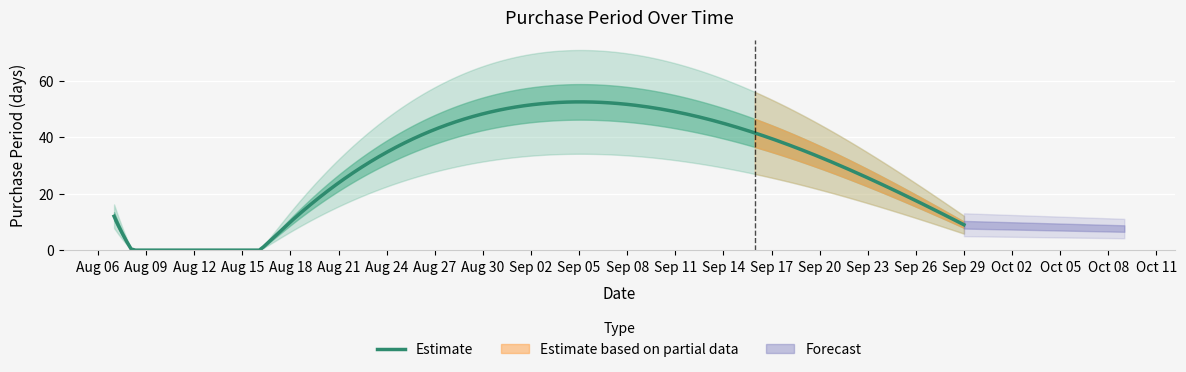

The chart shows a value of 12 at 2017-09-29. True or false?

False